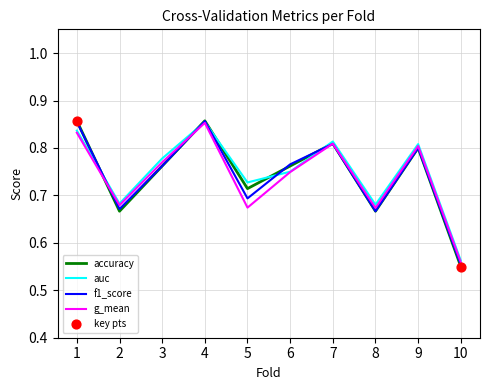

Which series has the widest spread of values?

accuracy